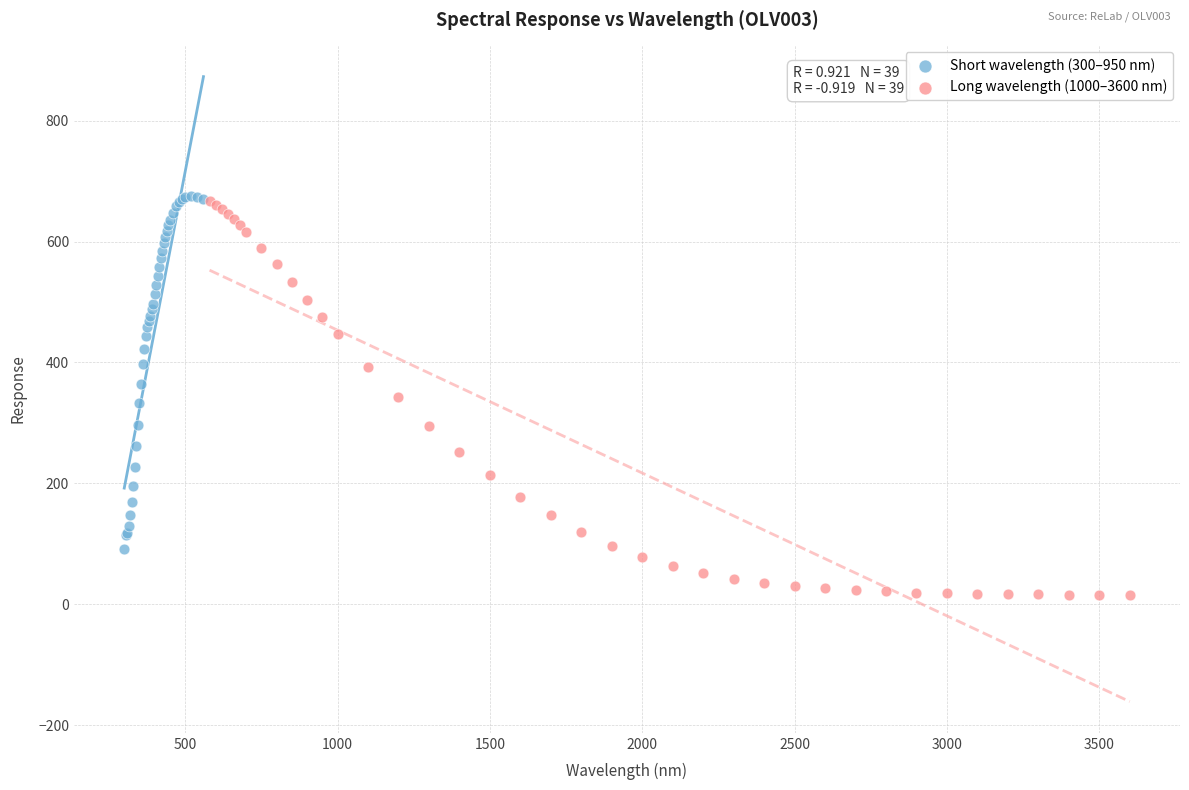

Which series has the largest Y range (max minus min)?

Long wavelength (1000–3600 nm)